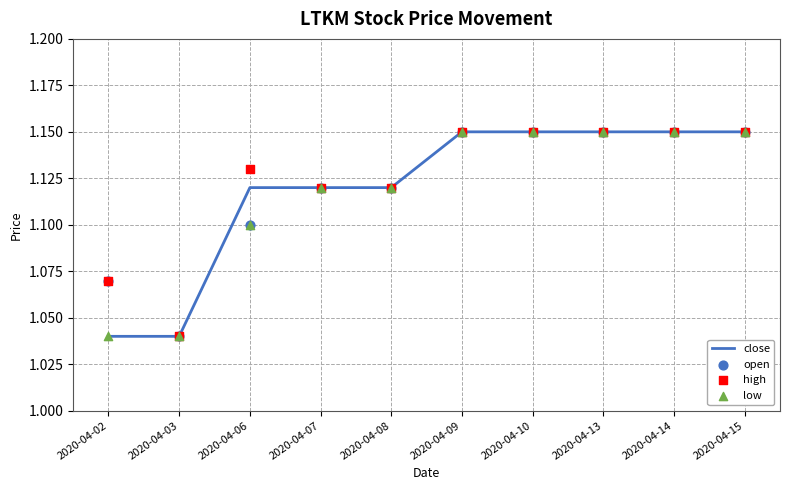

At which category is the sum across all series the highest?

2020-04-09